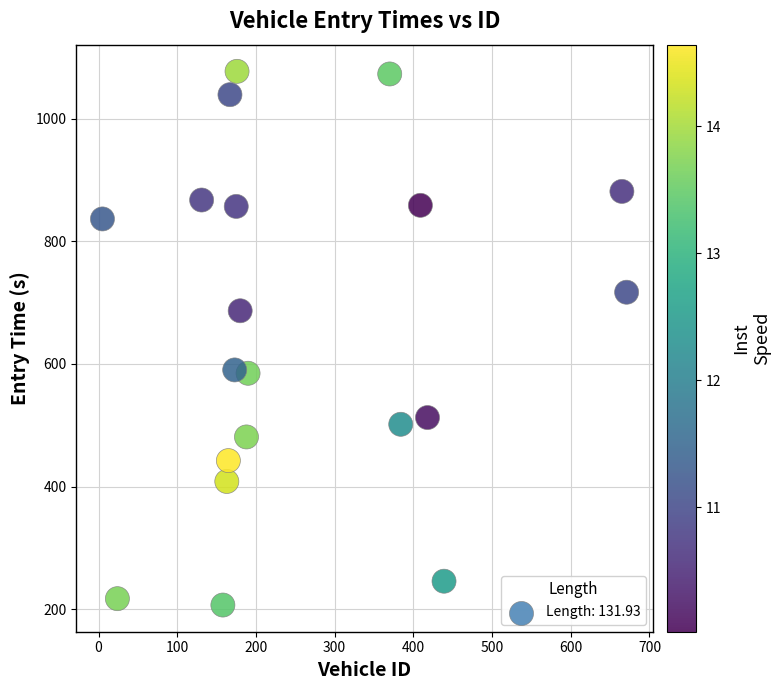

What is the range of Y values (max minus min)?

870.5